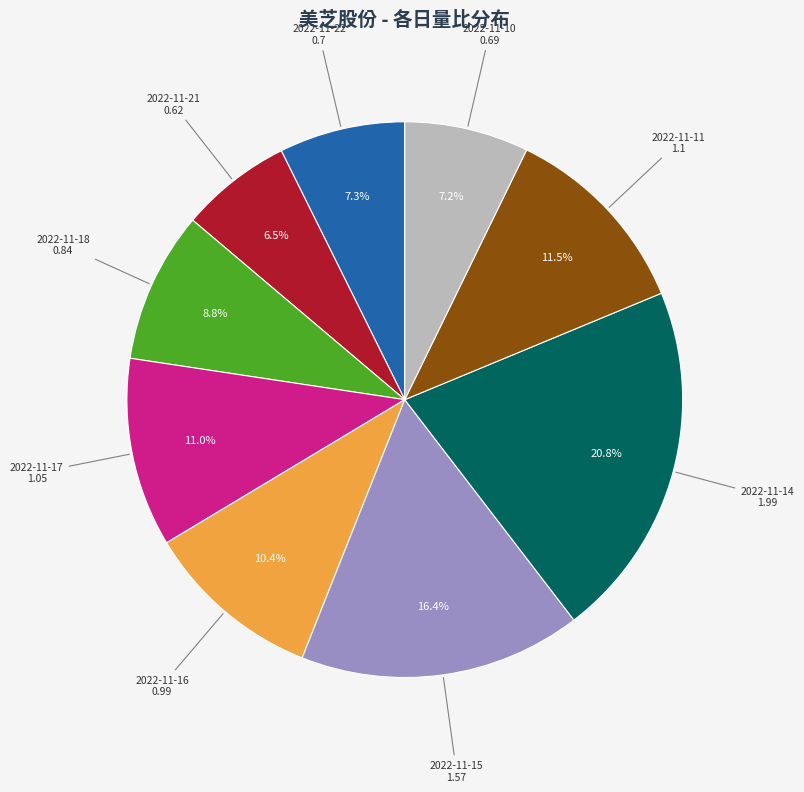

Is there a majority slice in this chart?

No